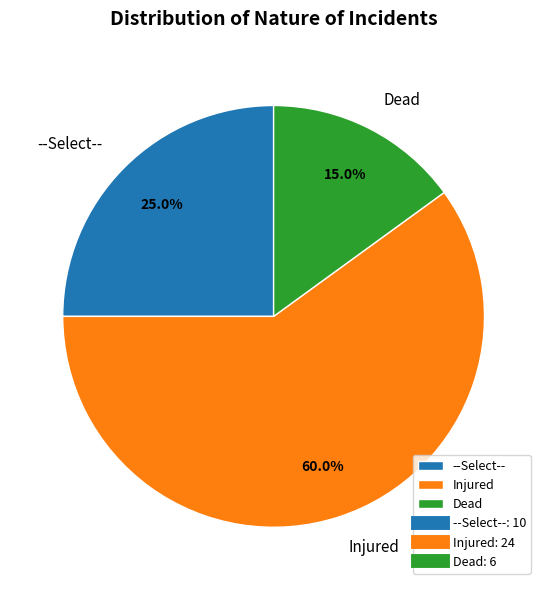

To the nearest percent, what portion does Injured represent?

60%